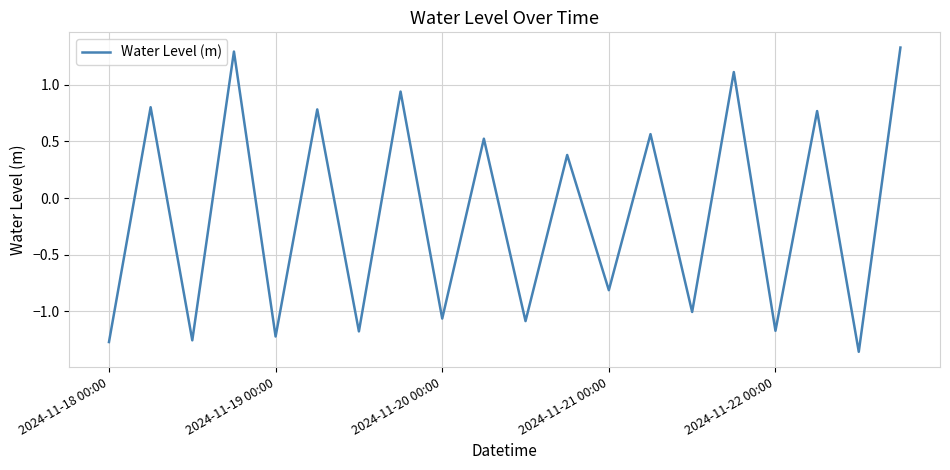

Does the chart display data point markers on the line(s)?

No